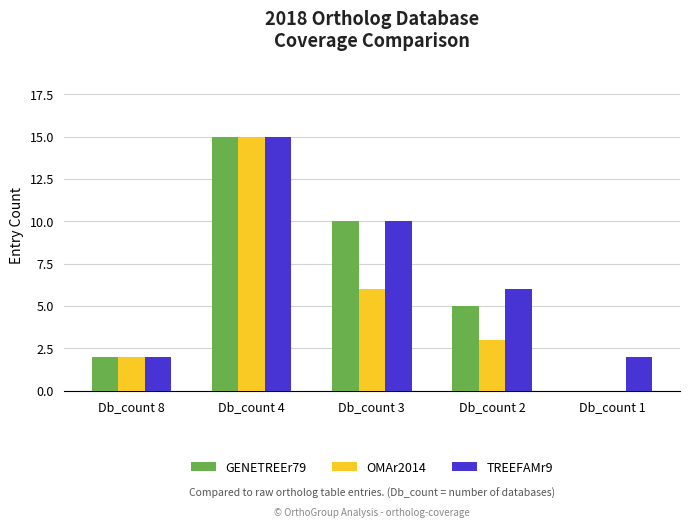

The TREEFAMr9 series shows 14 at Db_count 3. True or false?

False